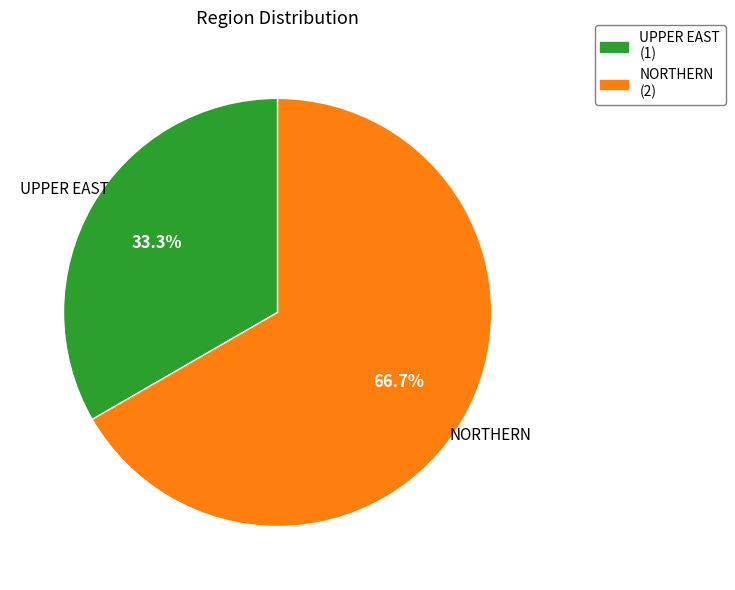

True or false: NORTHERN accounts for 57% of the total.

False